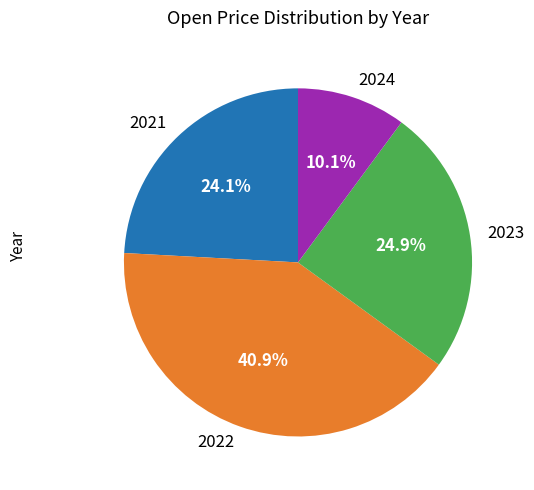

How many slices are in this pie chart?

4